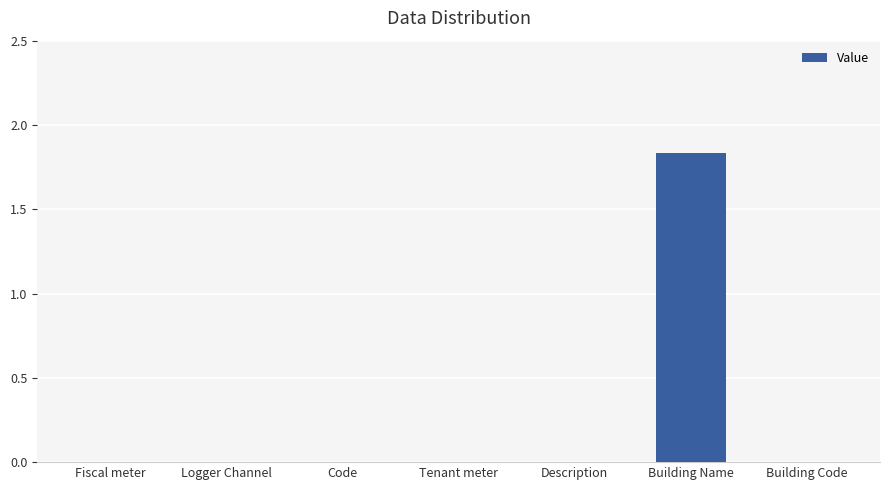

Which category has the highest value across all series?

Building Name